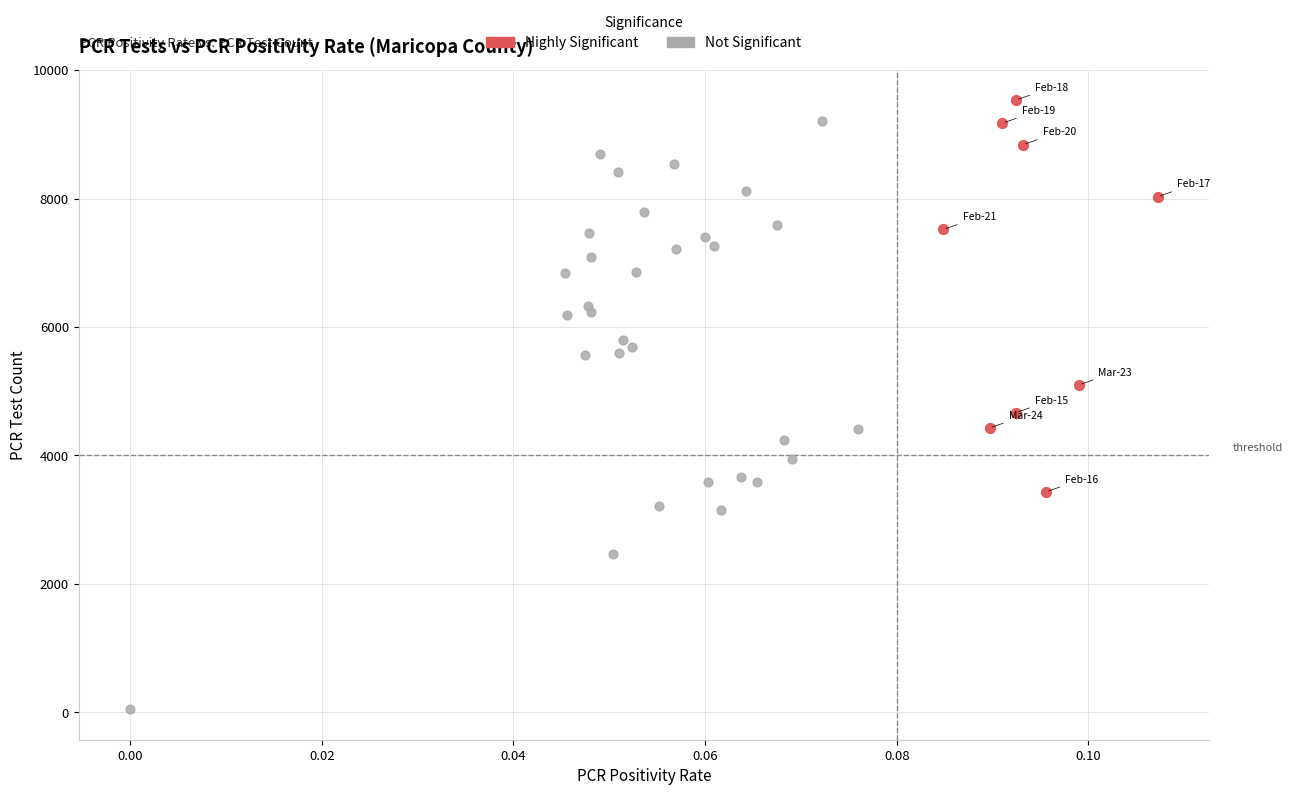

Which series reaches the minimum Y coordinate?

Not Significant